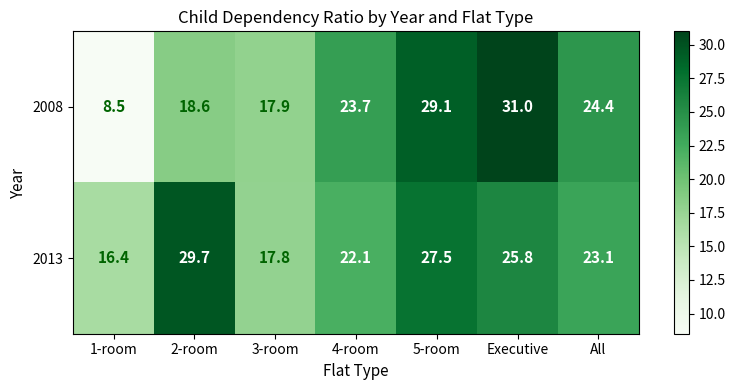

Rank the series by their average value, from lowest to highest.

2008, 2013